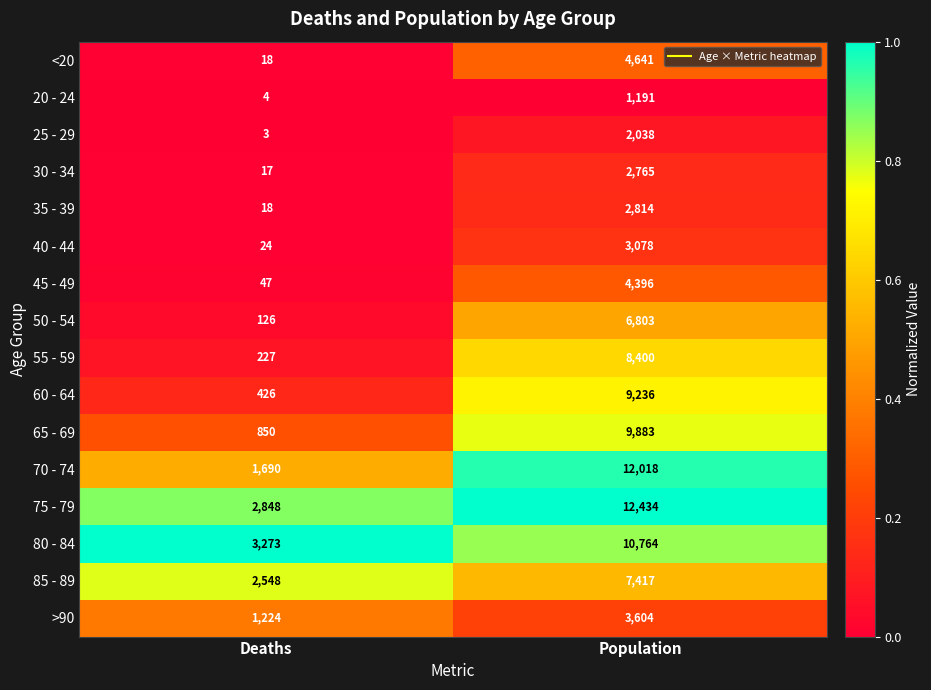

What value does the 80 - 84 series have at Deaths, to the nearest 100?

3300